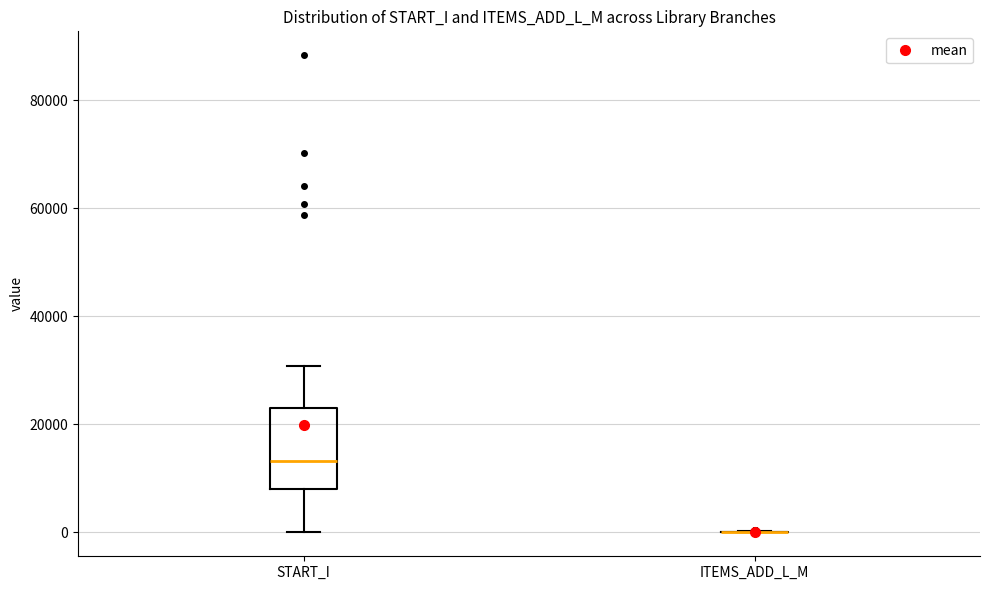

Reading left to right, transcribe this box plot: for each box, give where its median line is, the range the box spans, and where its two whiskers end, as read against the y-axis. The values are not printed on the chart, so give them approximately, as read against the axis.

START_I: median 14000, box 8000 to 24000, whiskers 0 to 30000
ITEMS_ADD_L_M: box collapsed to a line at 0, whiskers 0 to 0